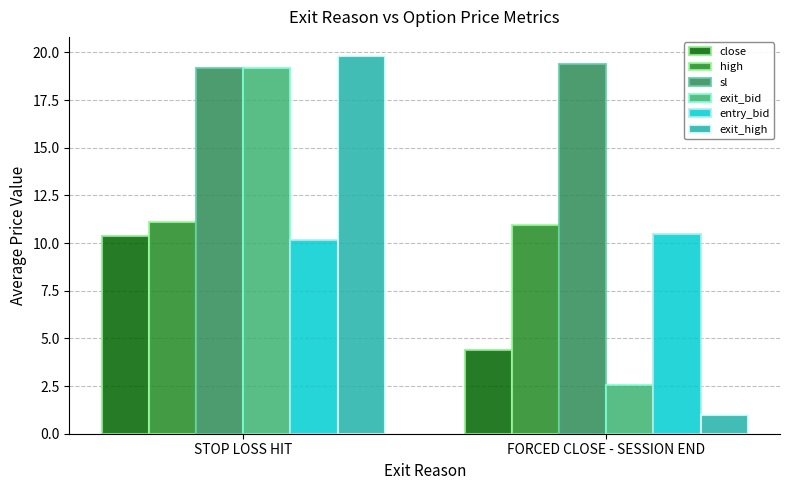

Which category has the highest value across all series?

STOP LOSS HIT